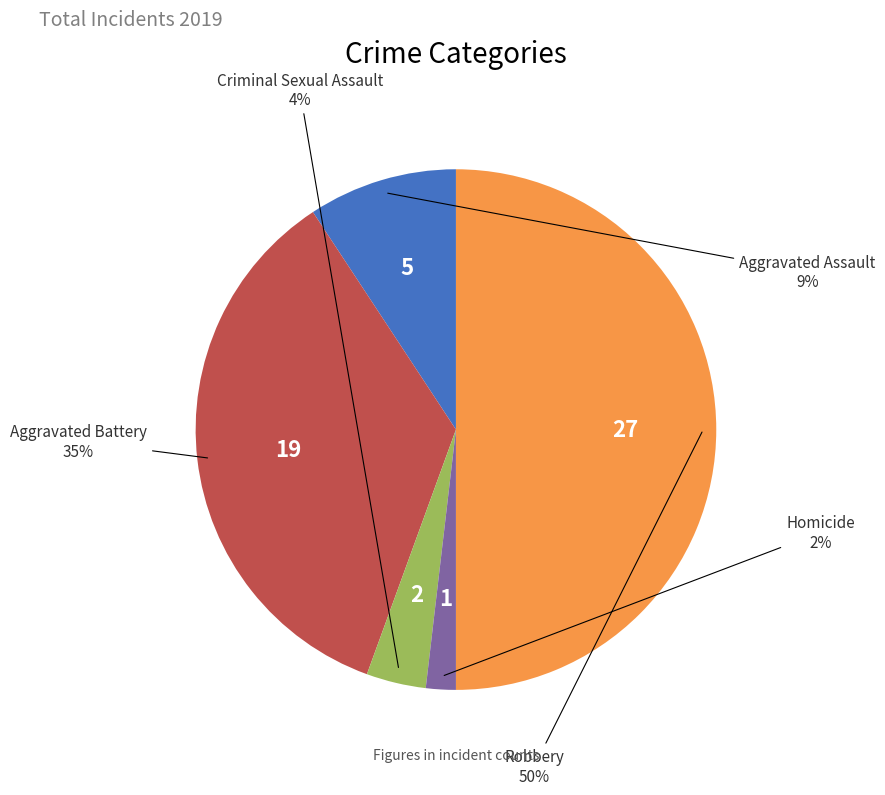

Rank the categories by value from lowest to highest.

Homicide, Criminal Sexual Assault, Aggravated Assault, Aggravated Battery, Robbery